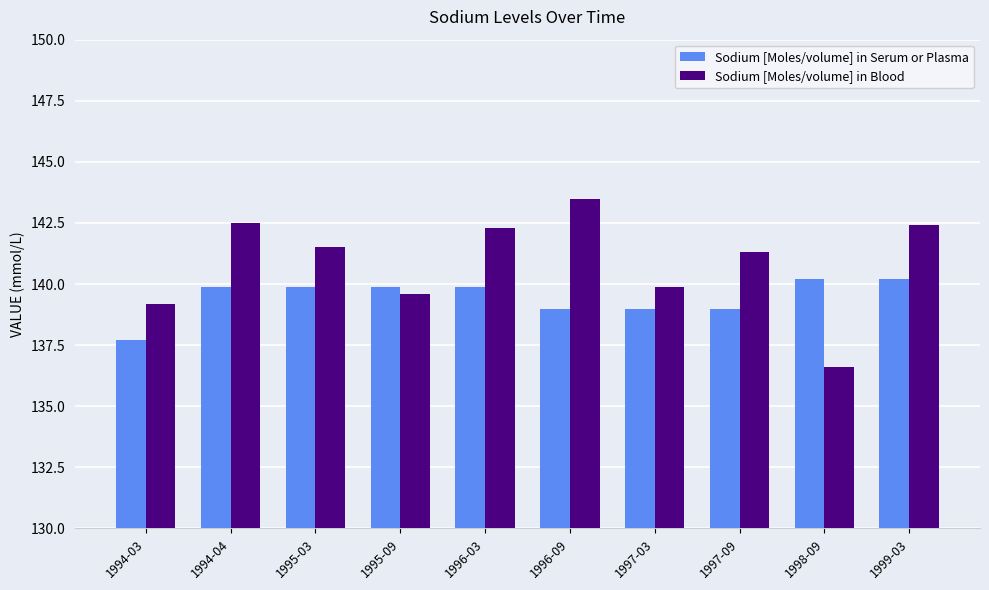

What position from the right is 1996-03?

6